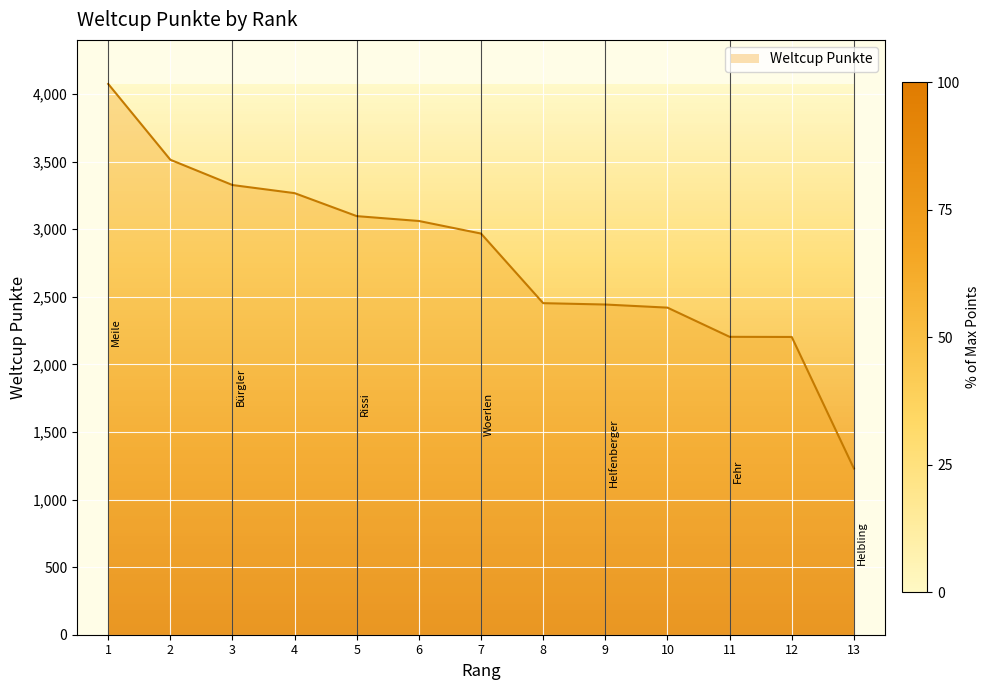

What is the approximate value at 13, to the nearest 100?

1200